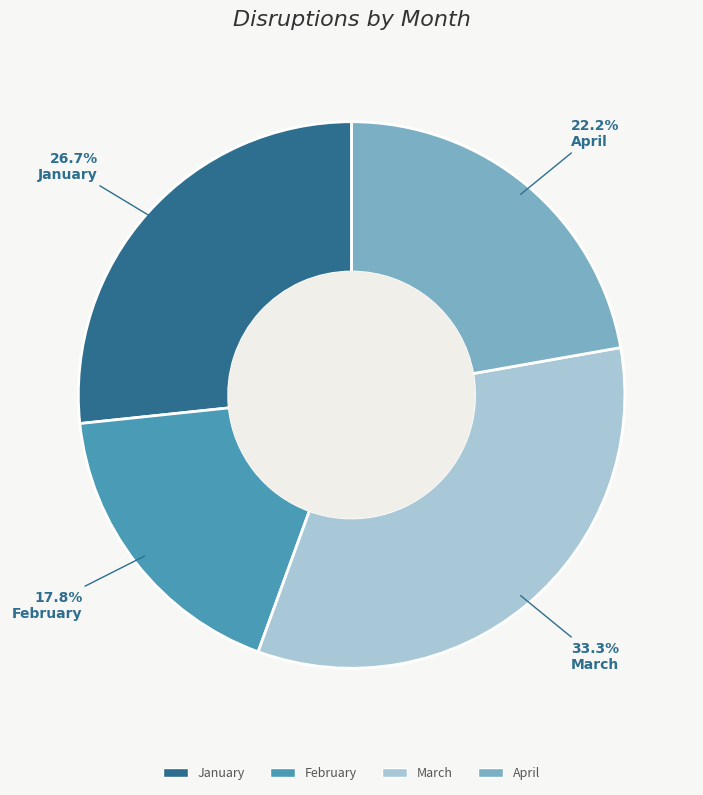

How many slices are in this pie chart?

4